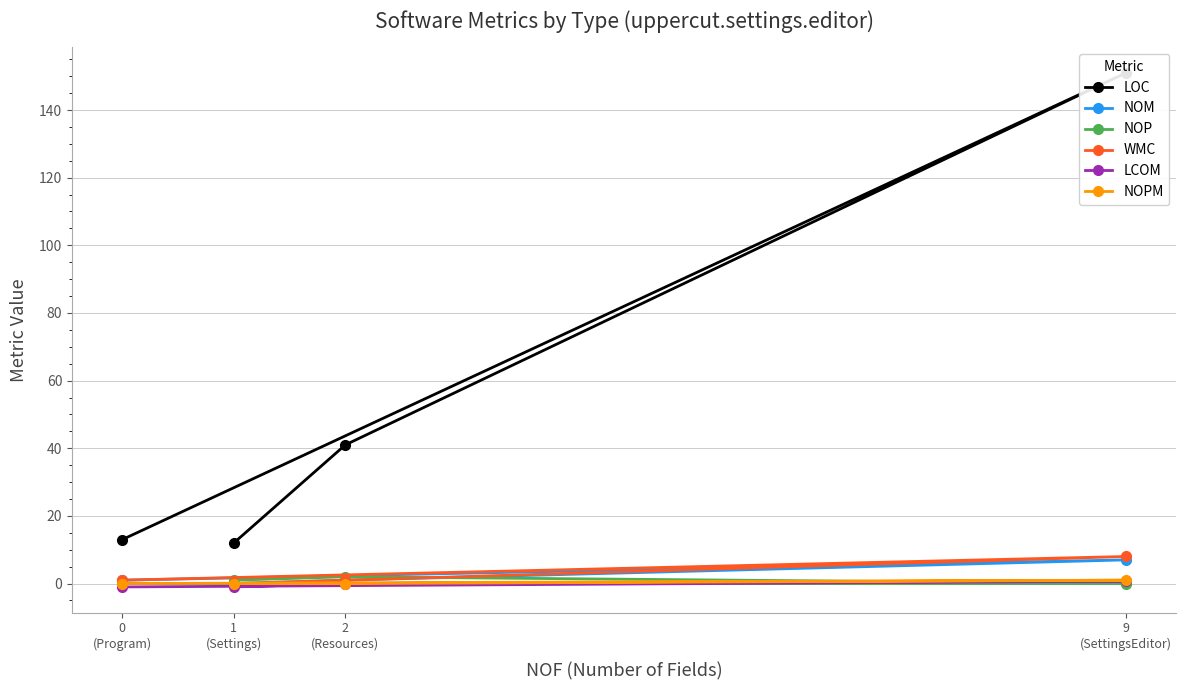

Where does the WMC series first go above 1?

9
(SettingsEditor)